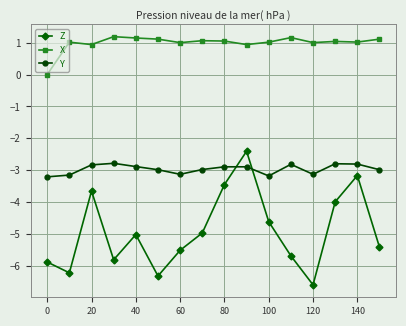

How many interior local valleys does the Z series have?

4